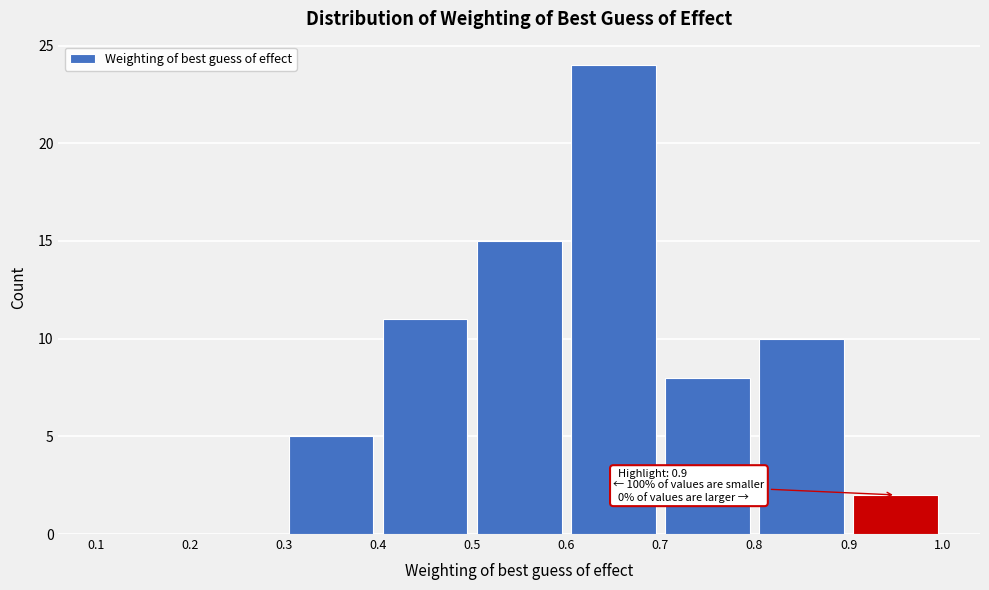

Over which range of the x-axis is the bar tallest?

0.6 to 0.7